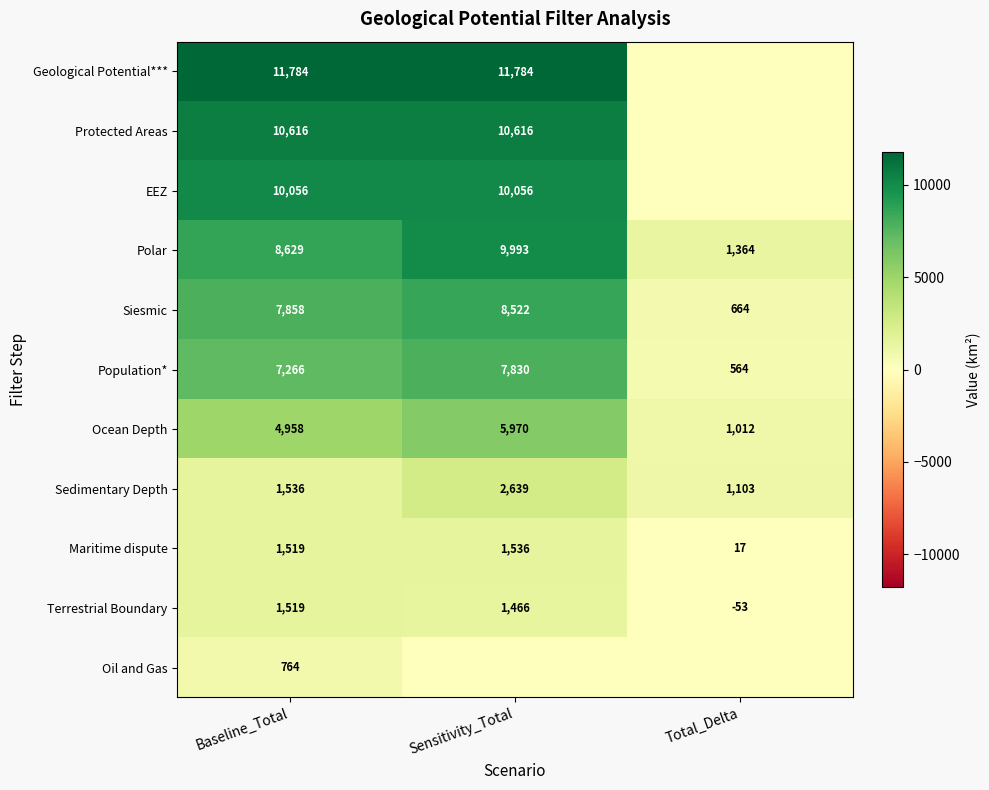

The value of Terrestrial Boundary at Sensitivity_Total is 1466. True or false?

True